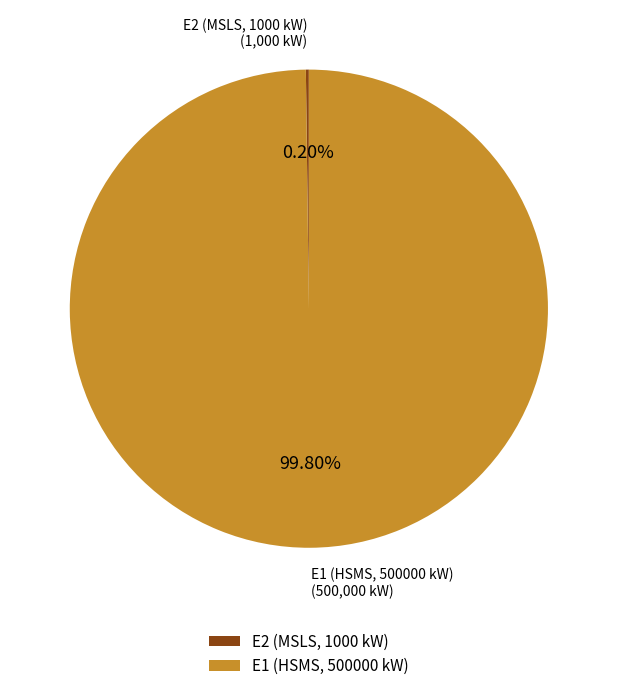

Does E1 (HSMS, 500000 kW) represent more than half of the total?

Yes